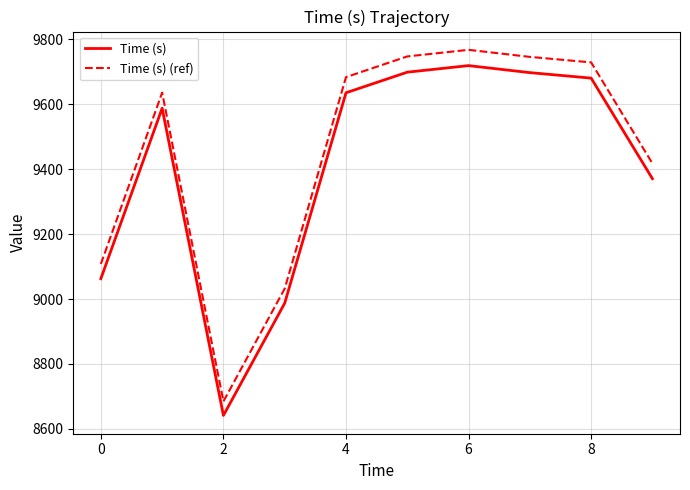

In Time (s), how many points are higher than both neighbors (excluding endpoints)?

2